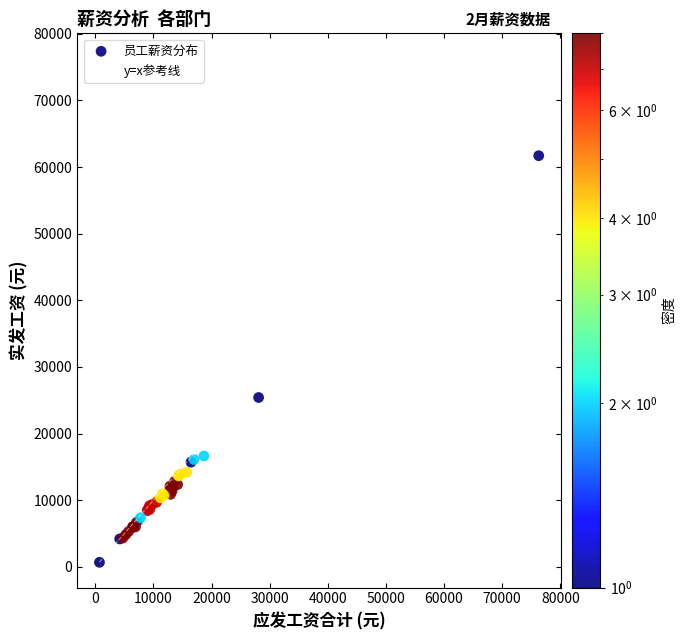

What Y value in the scatter plot is closest to 31196?

25419.0